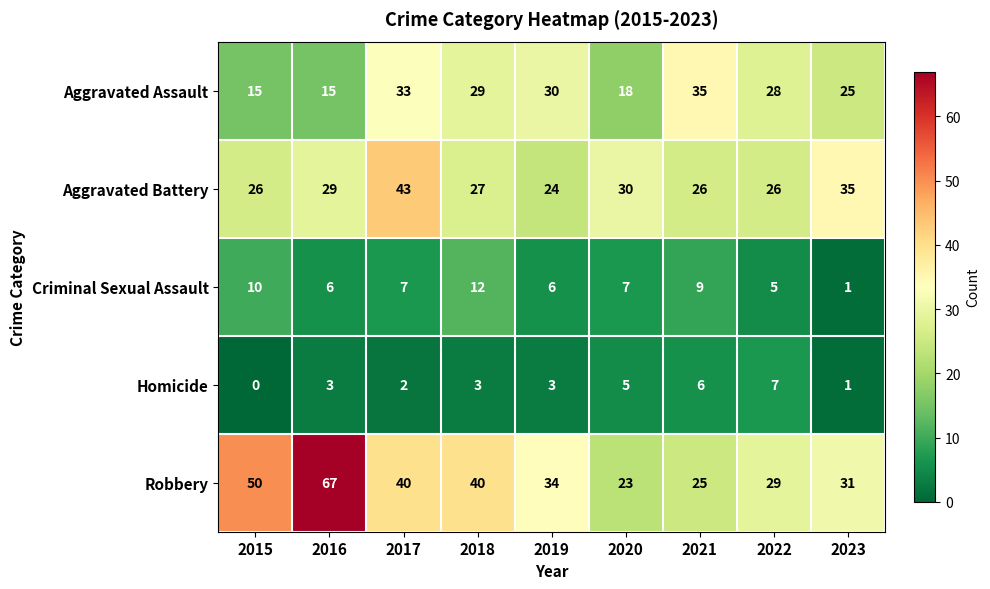

What is the total value across all series at 2022?

95